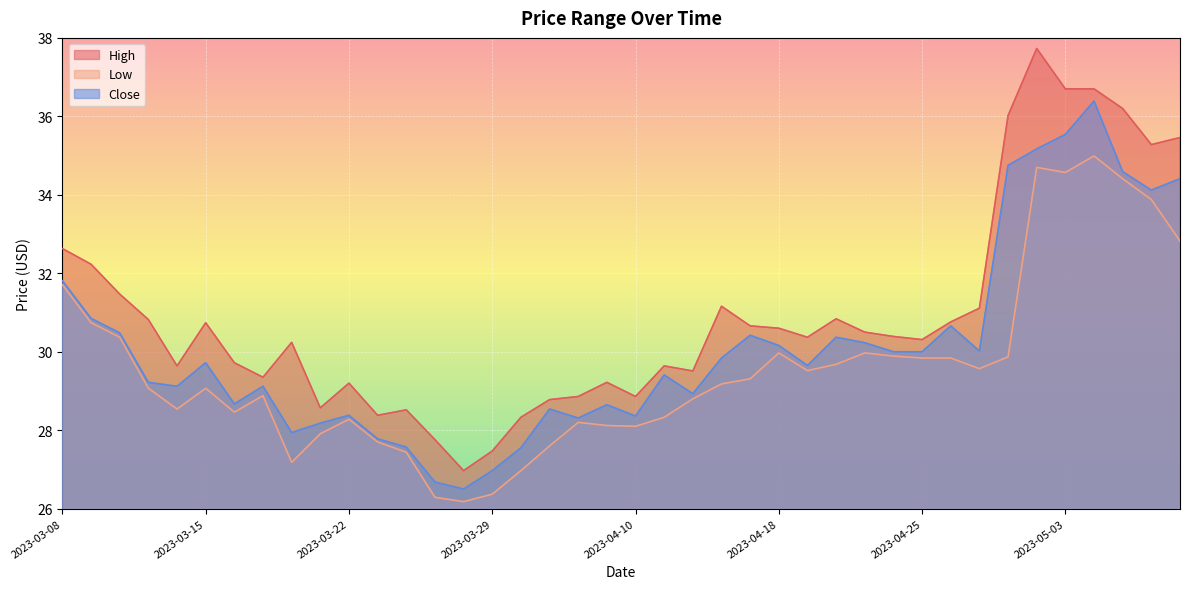

True or false: Close and High intersect in this chart.

False